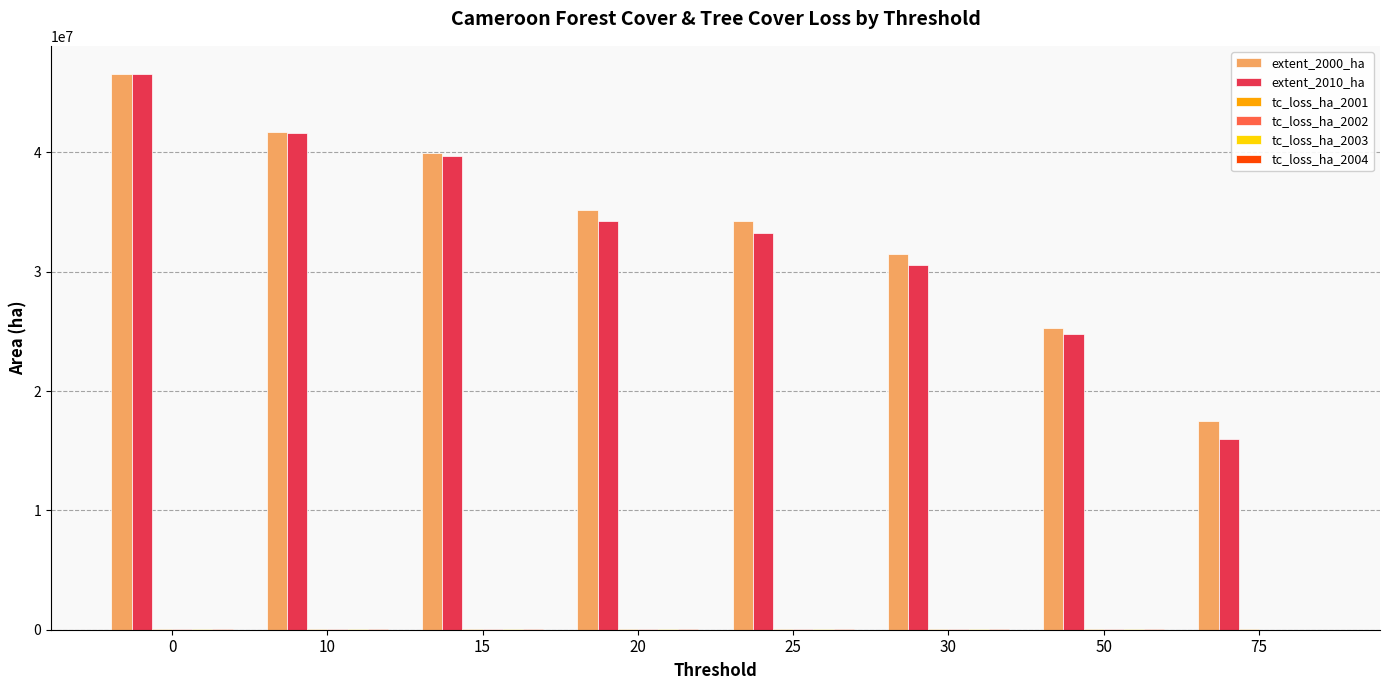

What is the maximum value shown in the chart?

46604006